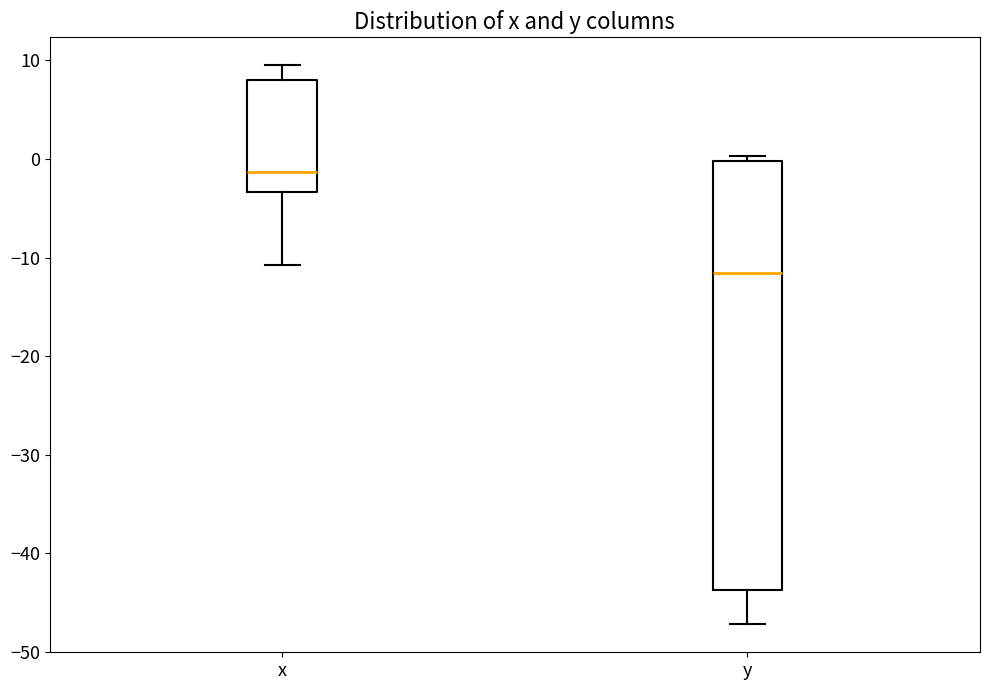

Reading left to right, transcribe this box plot: for each box, give where its median line is, the range the box spans, and where its two whiskers end, as read against the y-axis. The values are not printed on the chart, so give them approximately, as read against the axis.

x: median -1, box -3 to 8, whiskers -11 to 10
y: median -12, box -44 to 0, whiskers -47 to 0 (just above the box's upper edge)